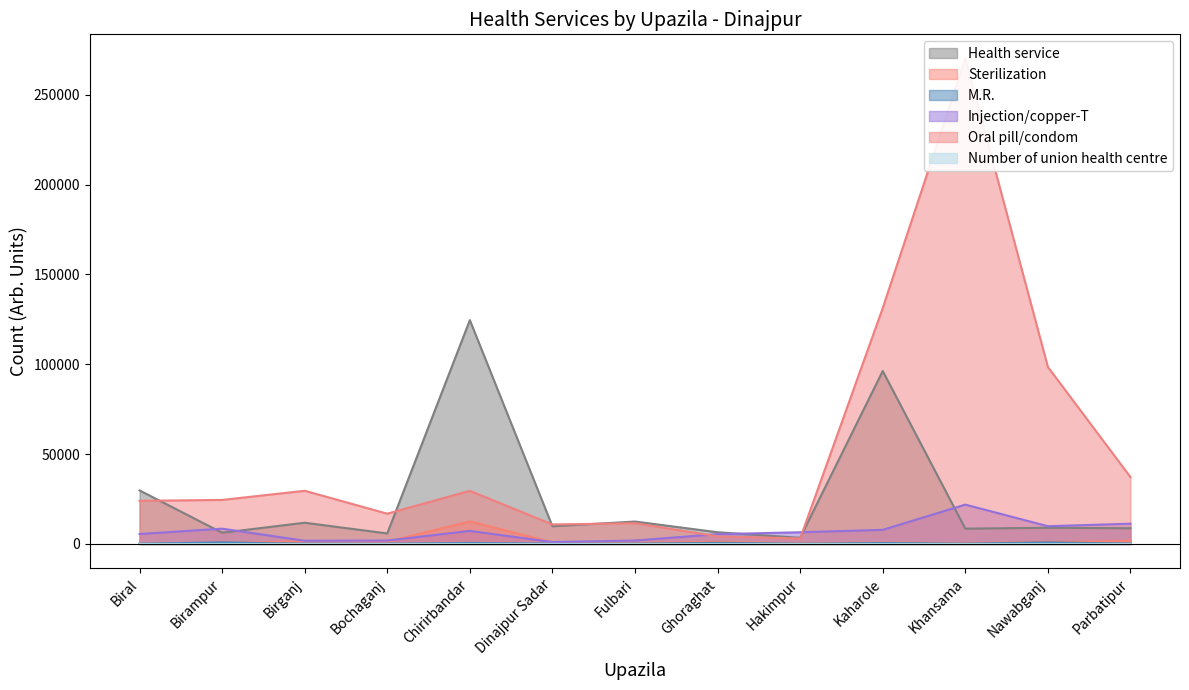

True or false: Oral pill/condom and Sterilization intersect in this chart.

False